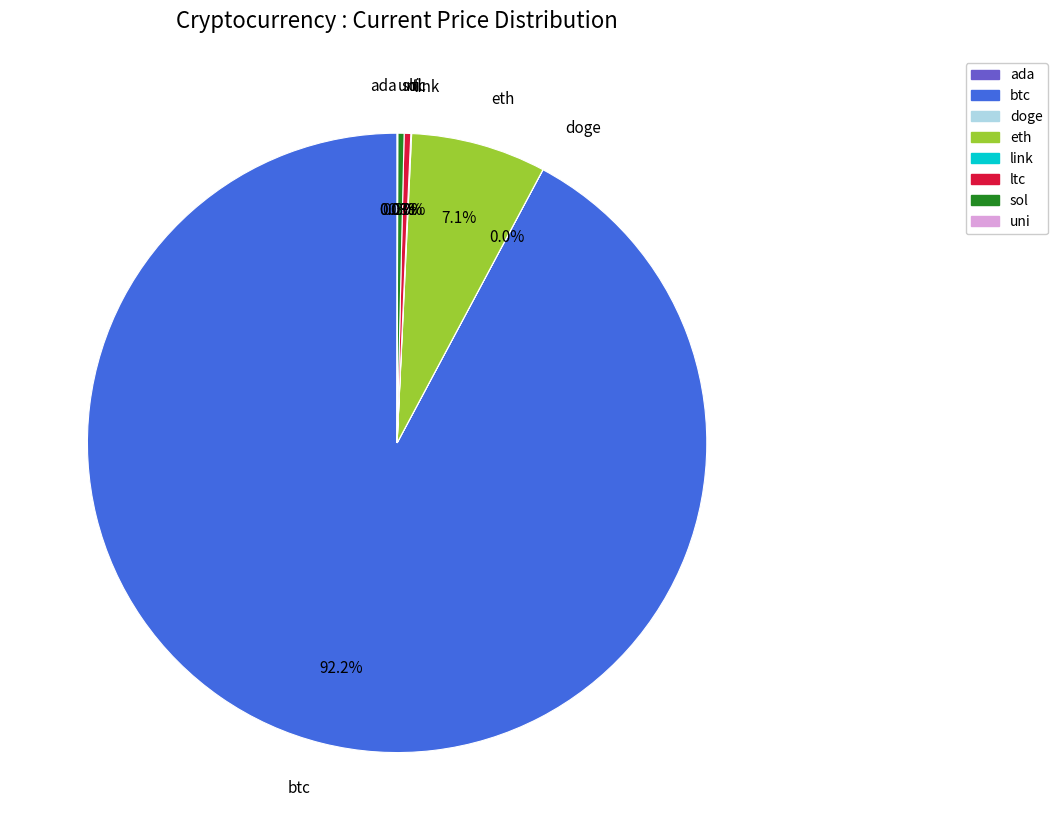

What is the ratio of the value at btc to the value at sol?

281.3